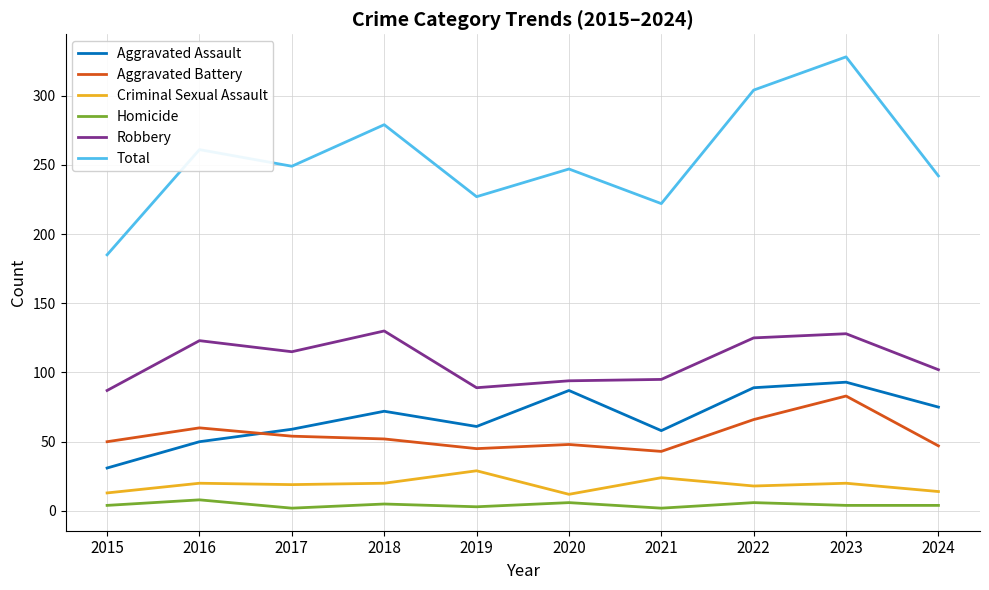

True or false: Criminal Sexual Assault and Total cross at least once.

False